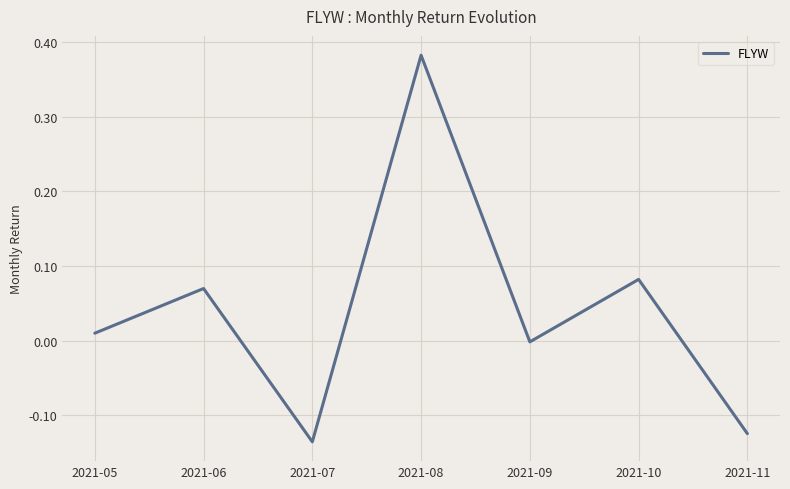

How many categories are shown in the chart?

7